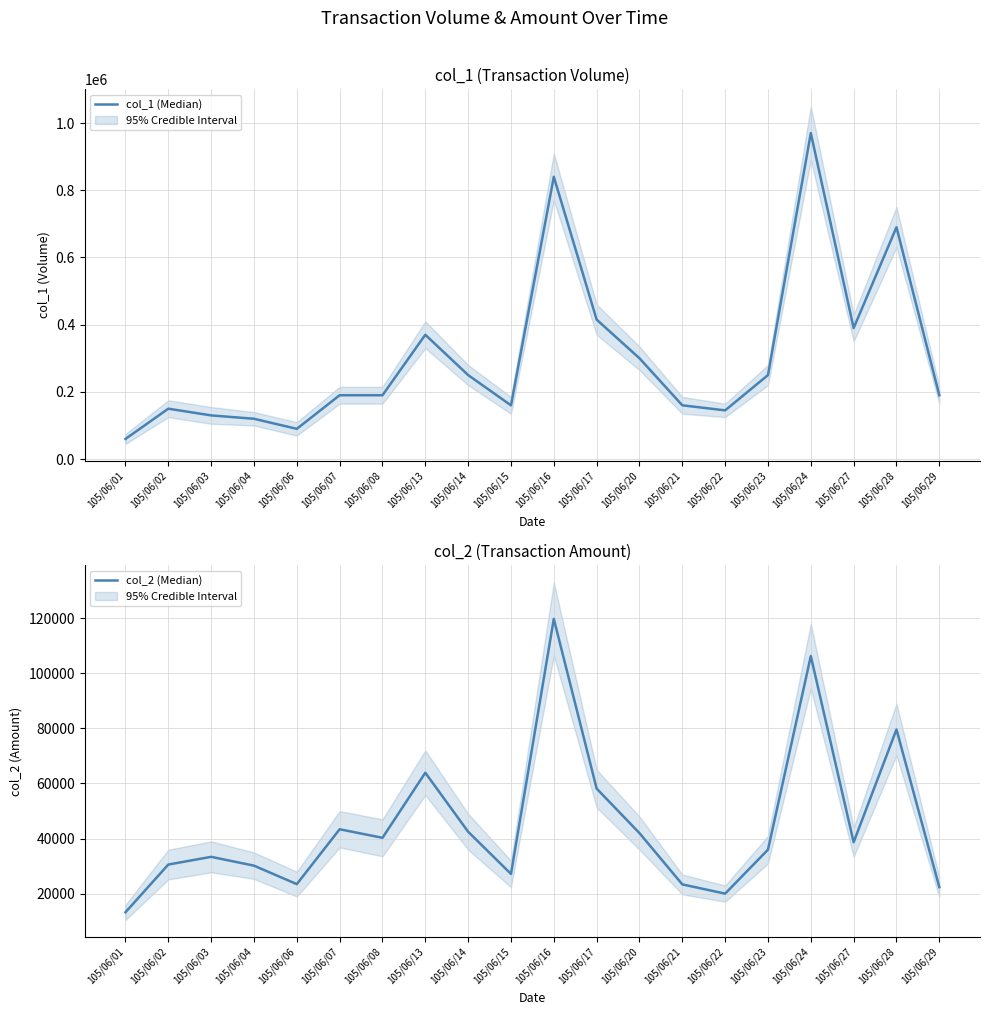

Where is col_2 (Median) nearest to the value 66500?

105/06/13